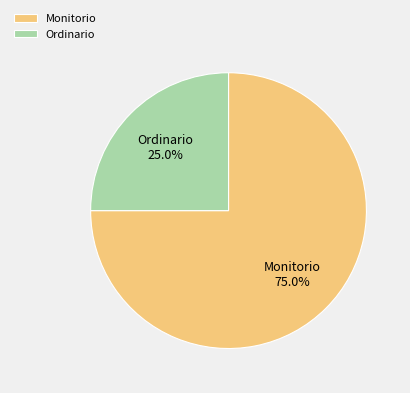

Which slice is the largest?

Monitorio